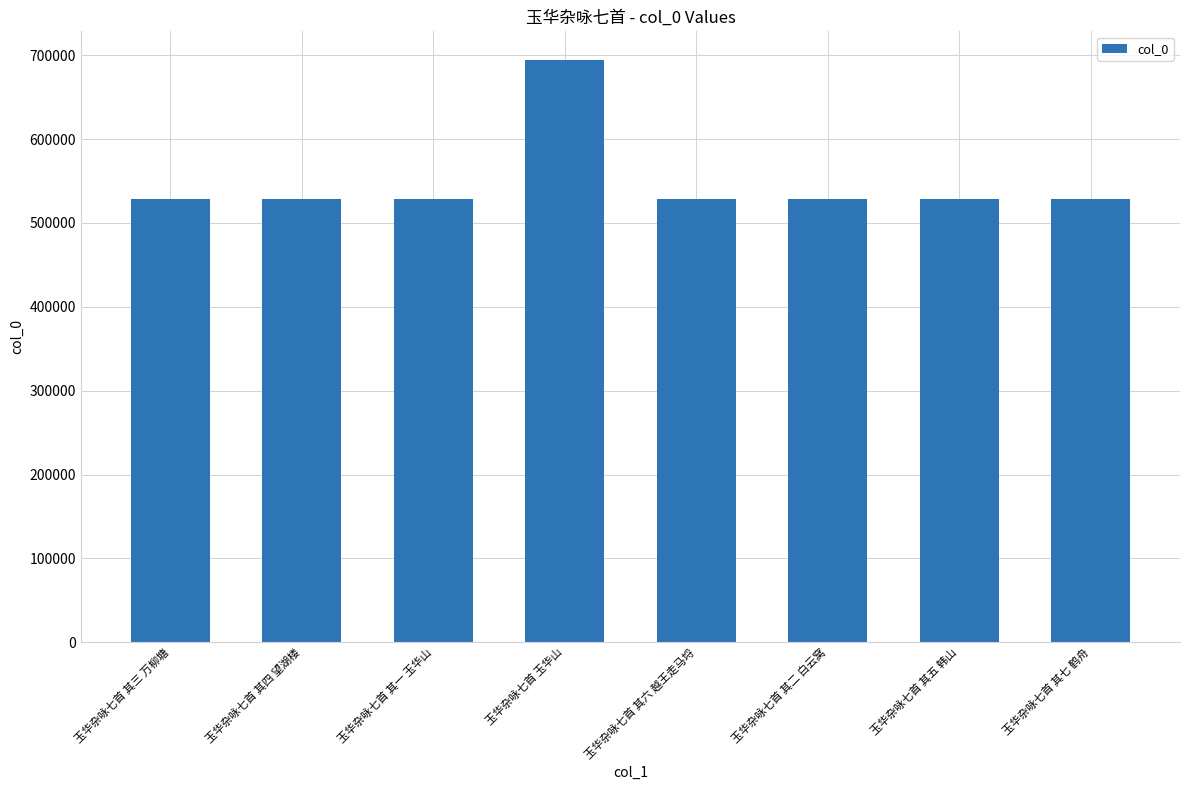

True or false: the data shows 693772 at 玉华杂咏七首 玉华山.

True